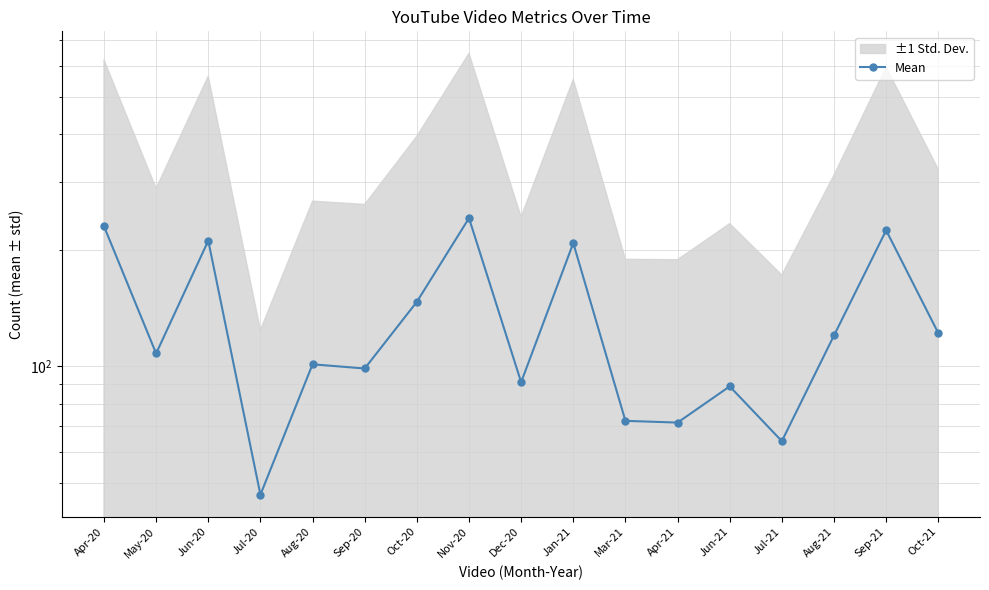

Rank the categories by value from highest to lowest.

Nov-20, Apr-20, Sep-21, Jun-20, Jan-21, Oct-20, Oct-21, Aug-21, May-20, Aug-20, Sep-20, Dec-20, Jun-21, Mar-21, Apr-21, Jul-21, Jul-20